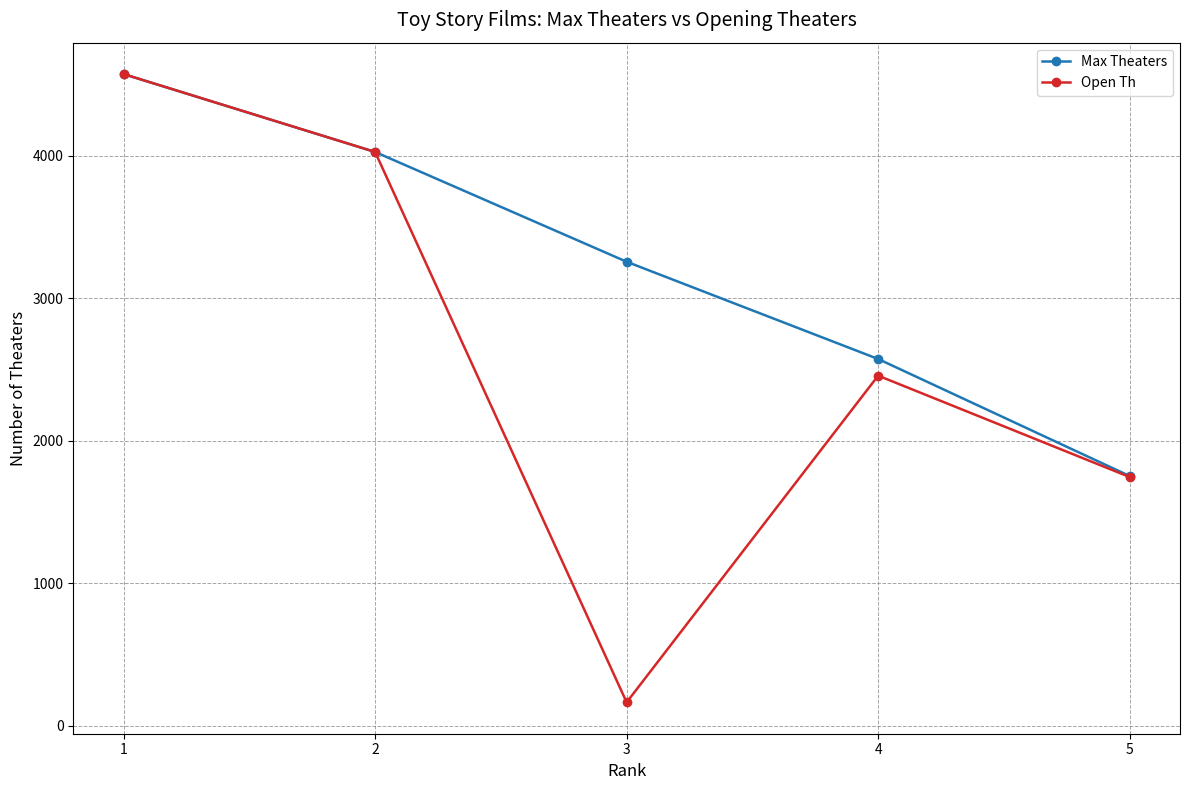

How many categories are shown in the chart?

5